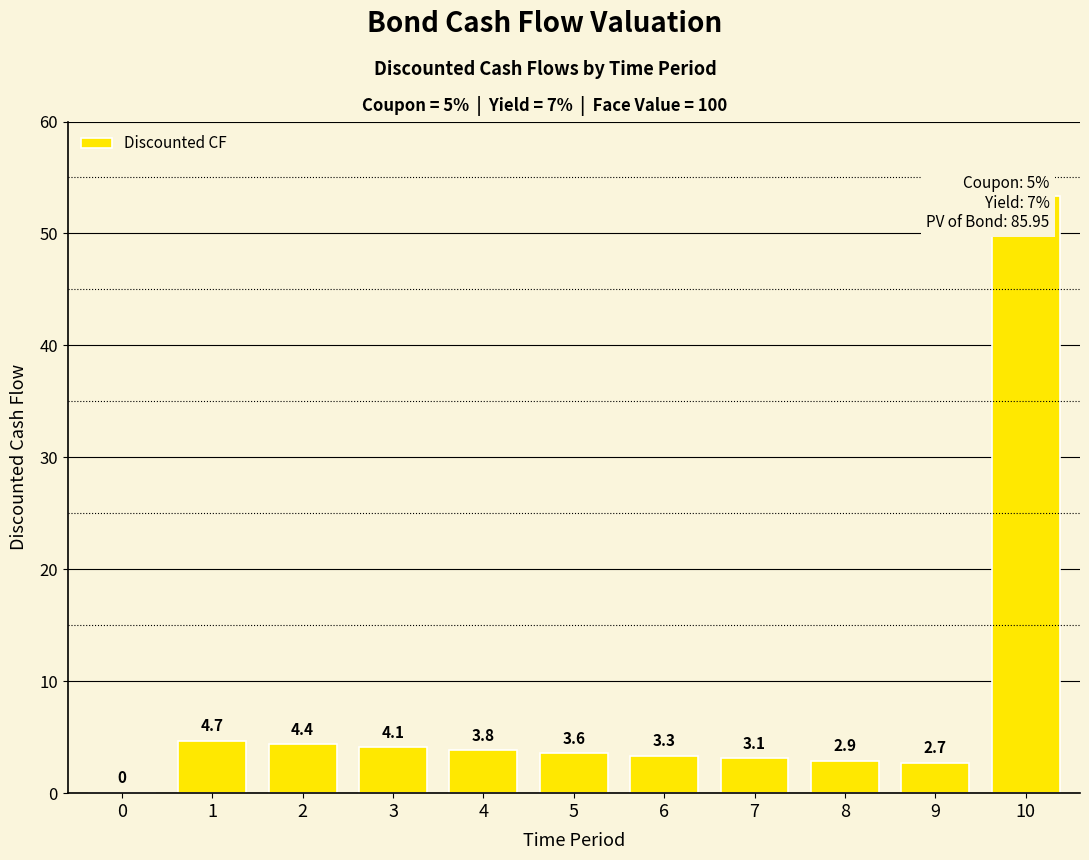

At which label is the value closest to 26?

1